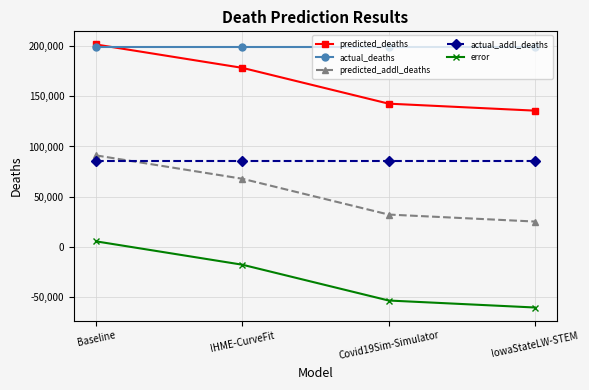

Reading left to right, transcribe all the data shown in this chart.

predicted_deaths: 201632.9	178354.8	142671.0	135704.0
actual_deaths: 199263.0	199263.0	199263.0	199263.0
predicted_addl_deaths: 91118.9	67840.8	32157.0	25190.0
actual_addl_deaths: 85661.0	85661.0	85661.0	85661.0
error: 5457.9	-17820.2	-53504.0	-60471.0